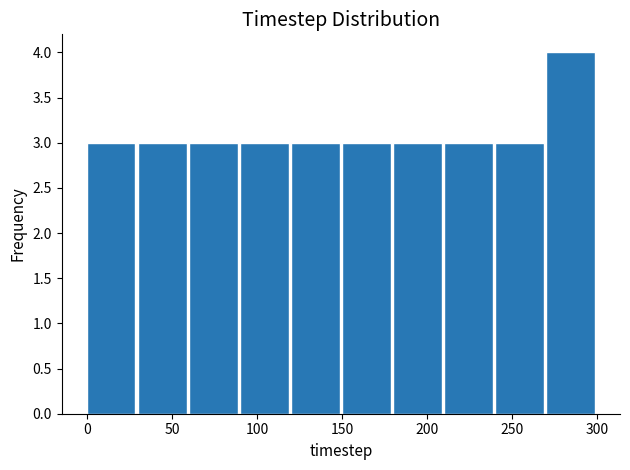

Reading left to right, list every bar in this chart as the range it spans on the x-axis followed by its height. The values are not printed on the chart, so give them approximately, as read against the axis.

0 to 30: 3
30 to 60: 3
60 to 90: 3
90 to 120: 3
120 to 150: 3
150 to 180: 3
180 to 210: 3
210 to 240: 3
240 to 270: 3
270 to 300: 4